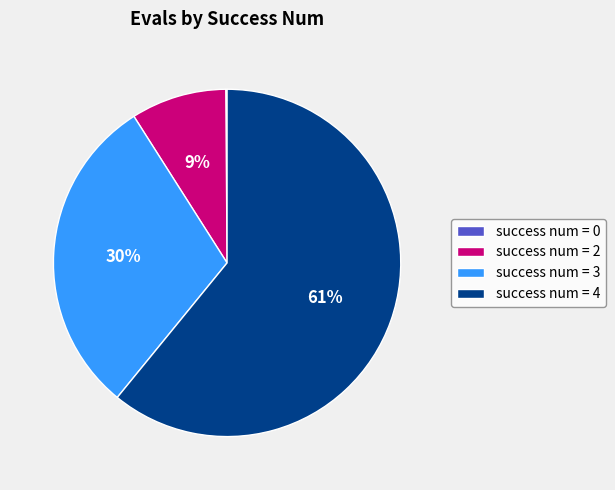

Is there a majority slice in this chart?

Yes